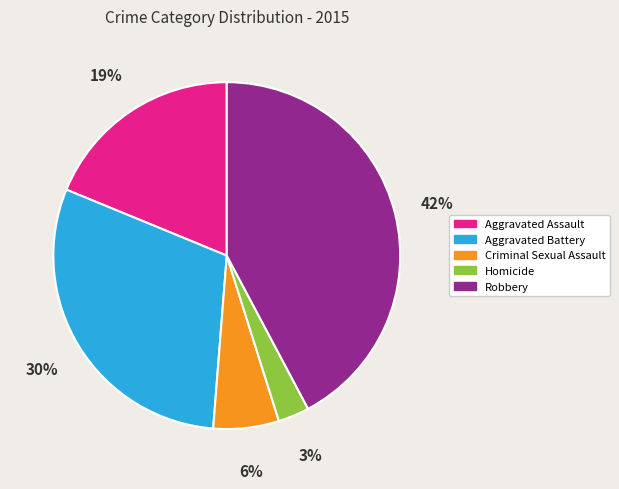

To the nearest percent, what percentage of the pie is Robbery?

42%